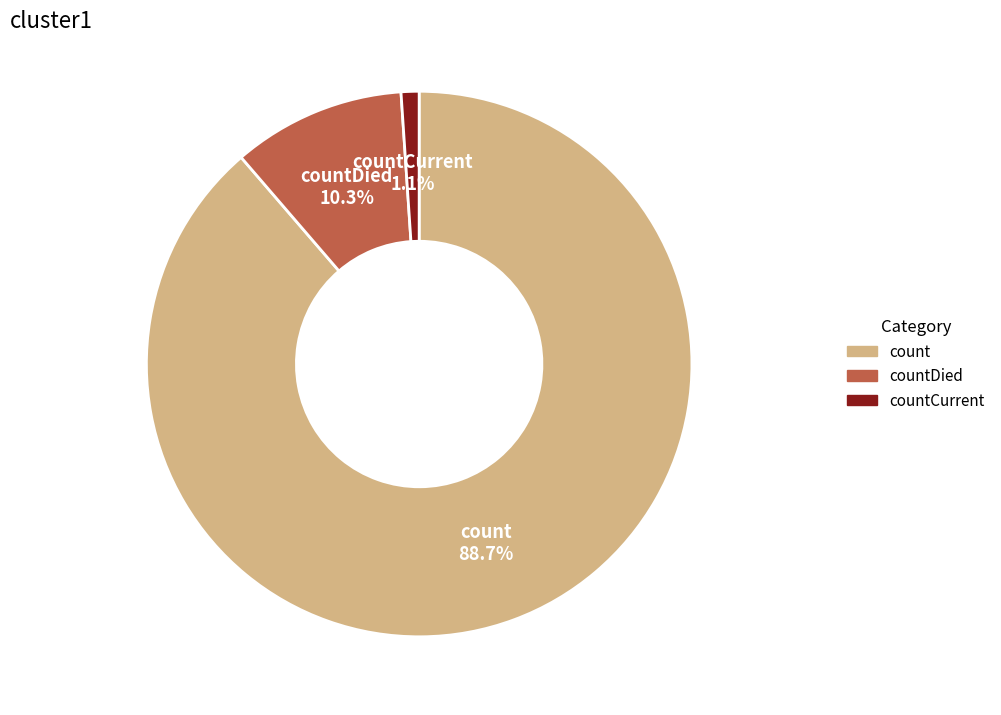

Which slice is the largest?

count